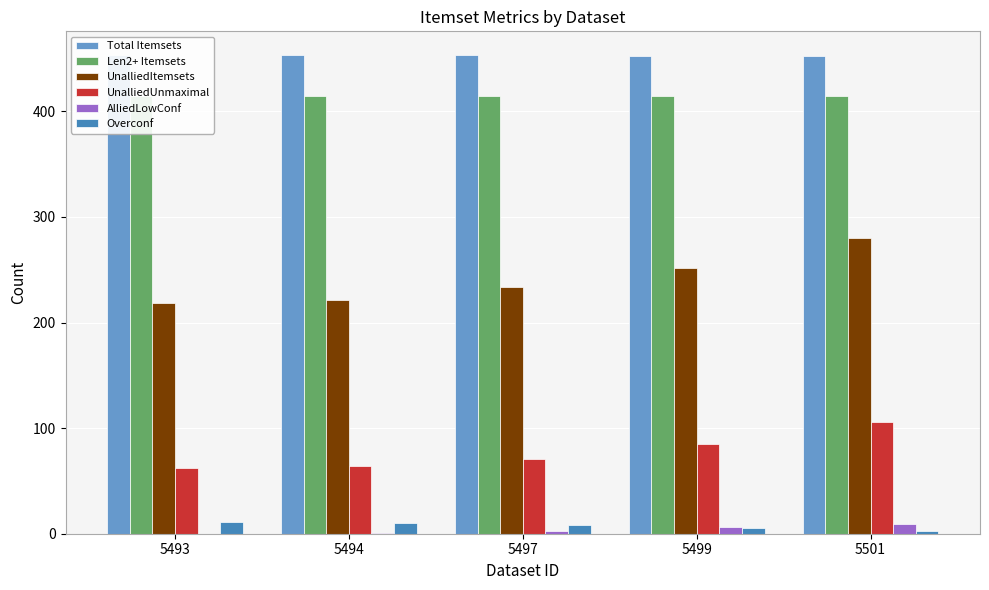

Read the Overconf value at 5497.

8.2